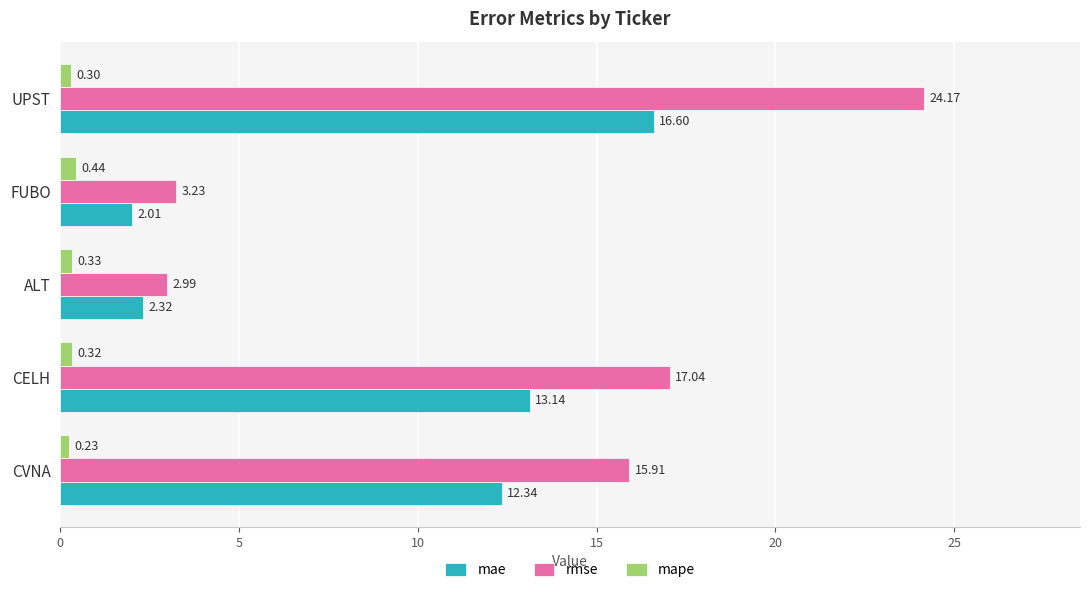

Rank the series by their maximum value, from lowest to highest.

mape, mae, rmse